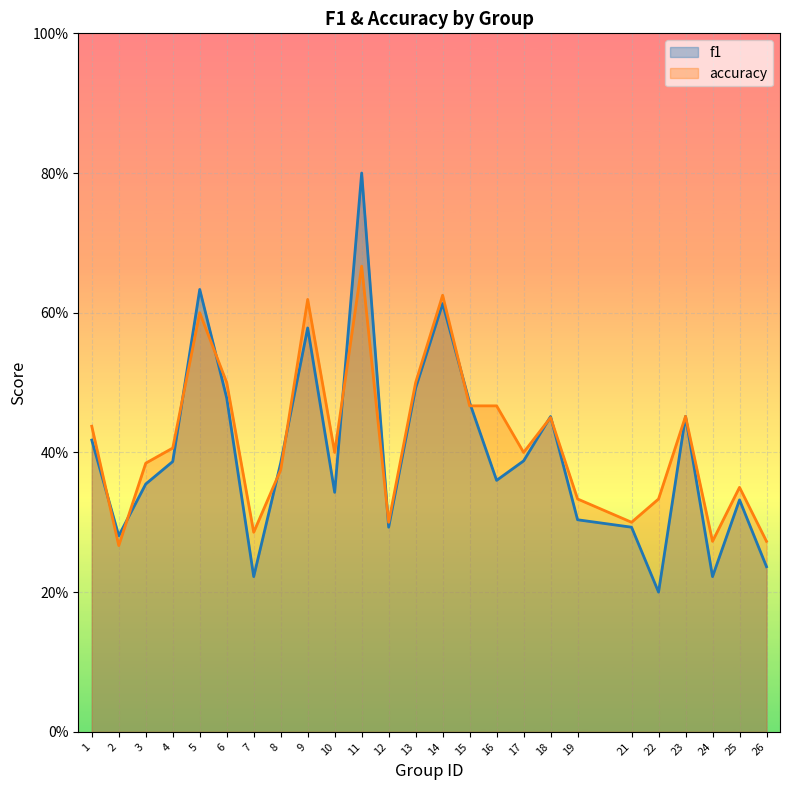

What are all the series names shown in the legend?

f1, accuracy